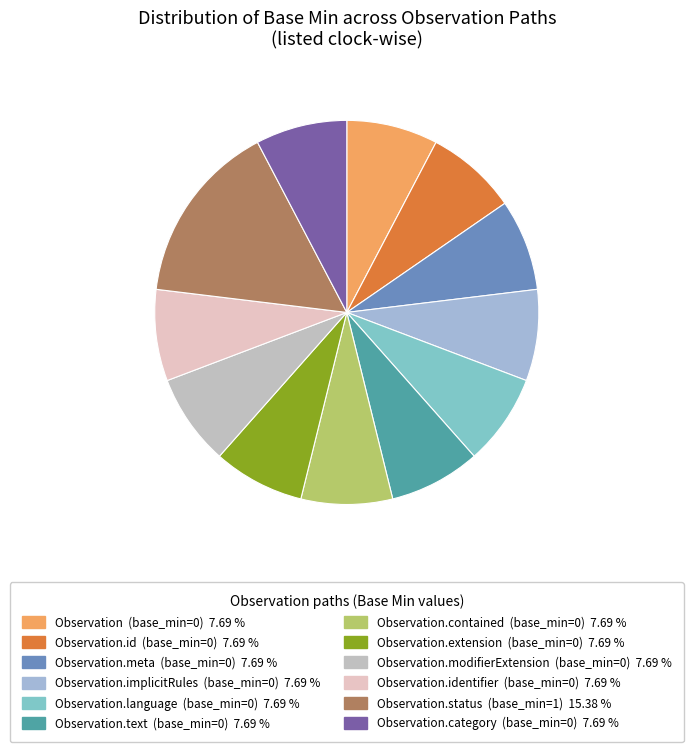

Count the number of slices in the pie.

12